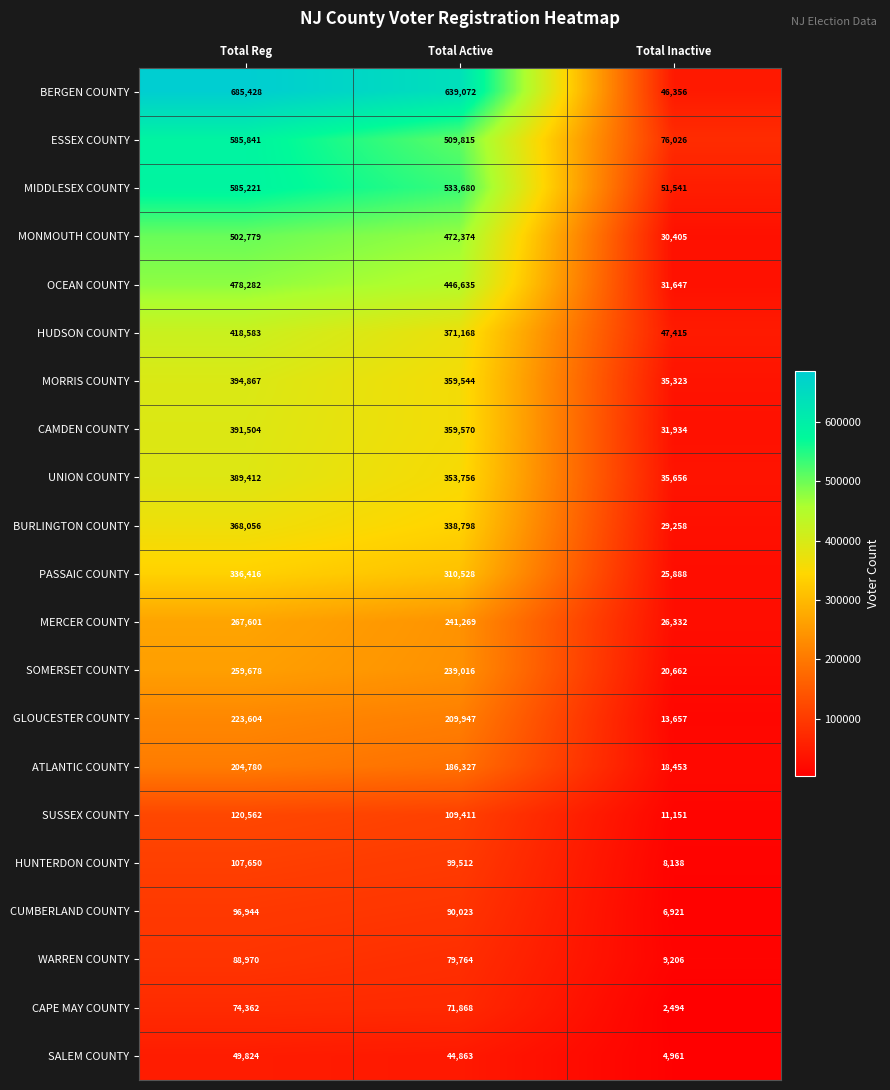

What is the sum of the UNION COUNTY values at Total Active and Total Reg?

743168